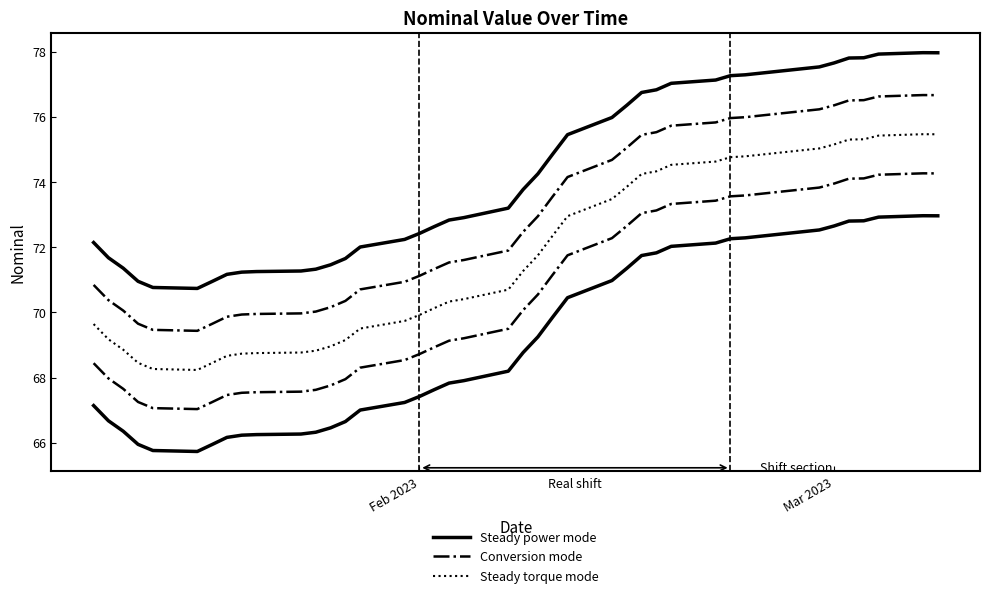

True or false: Steady power mode and Steady torque mode intersect in this chart.

False